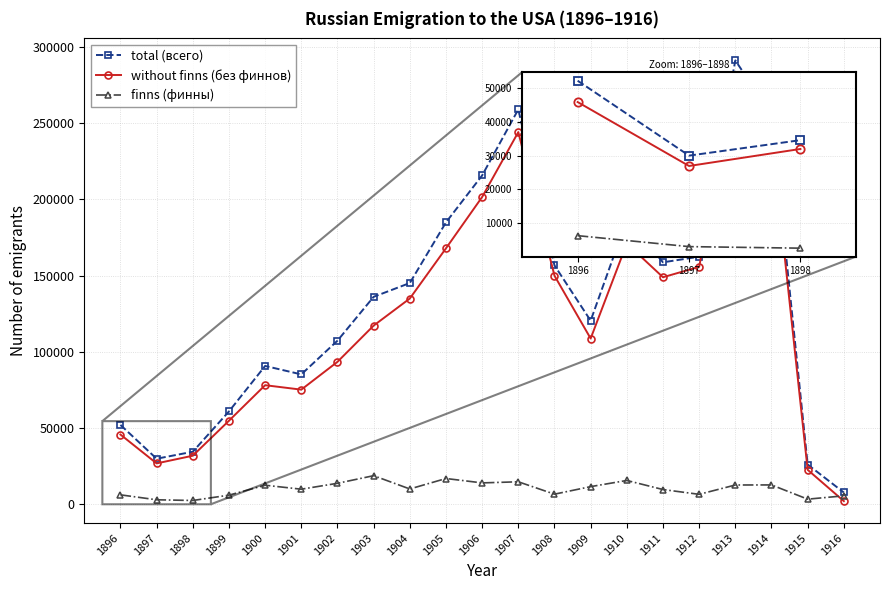

What is the sum of all without finns (без финнов) values?

2552734